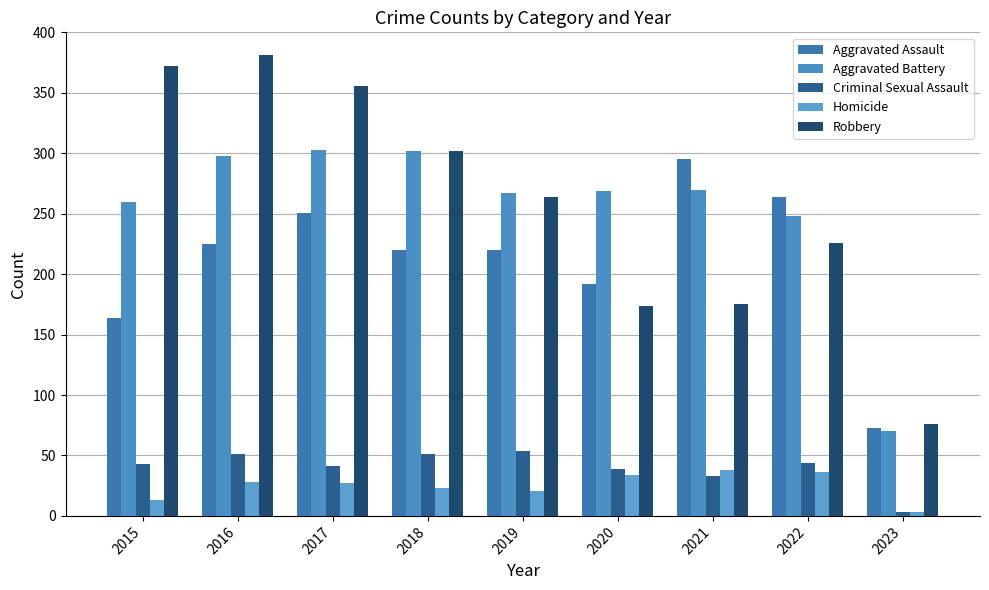

What are all the series names shown in the legend?

Aggravated Assault, Aggravated Battery, Criminal Sexual Assault, Homicide, Robbery